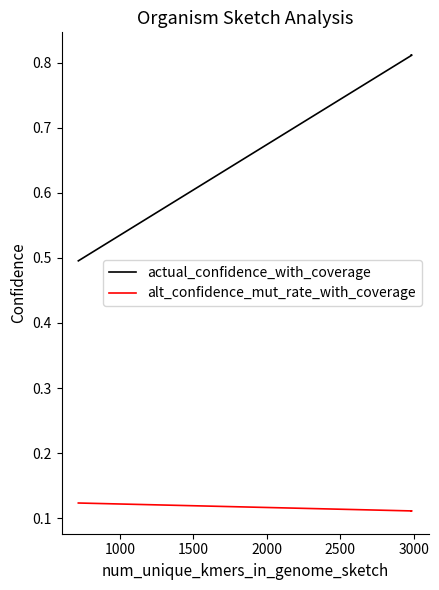

How many alt_confidence_mut_rate_with_coverage values are between 0 and 1?

3